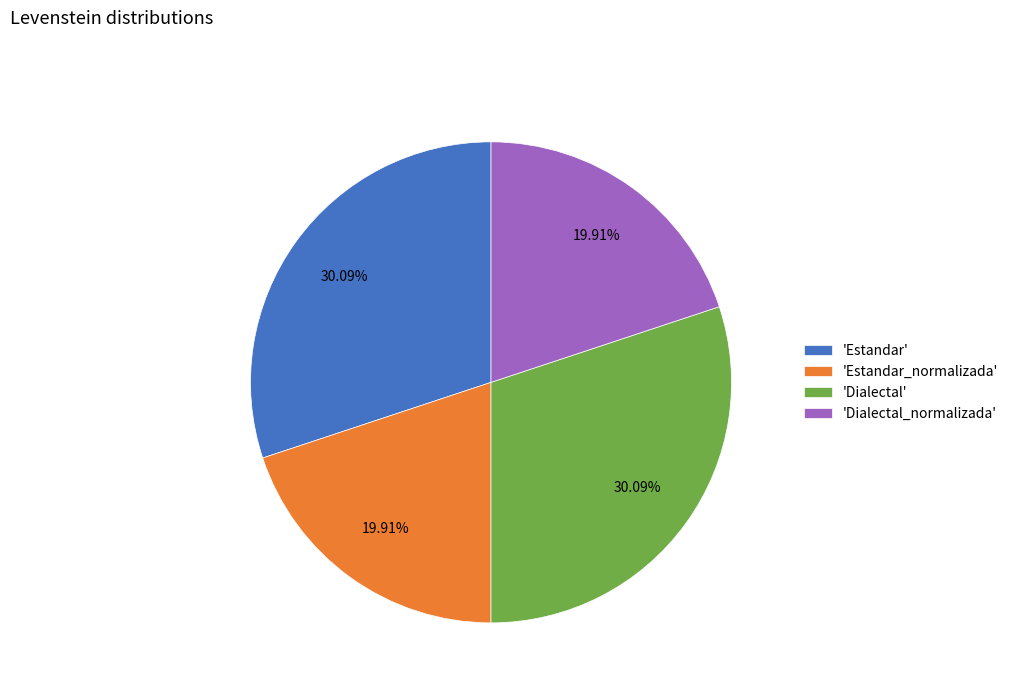

Is 'Dialectal_normalizada' the majority of the pie?

No